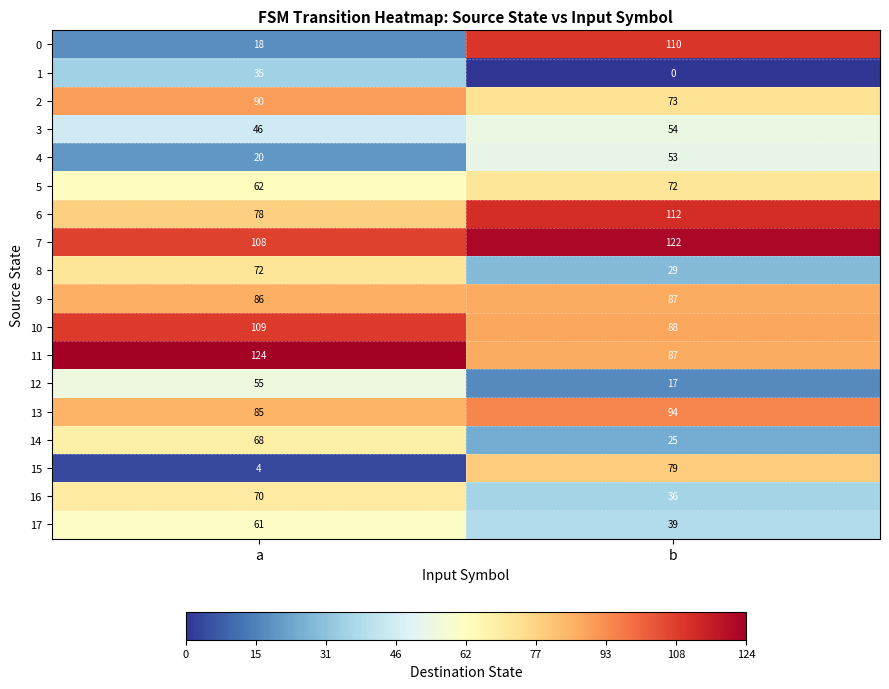

At which label is 14 closest to 46?

b